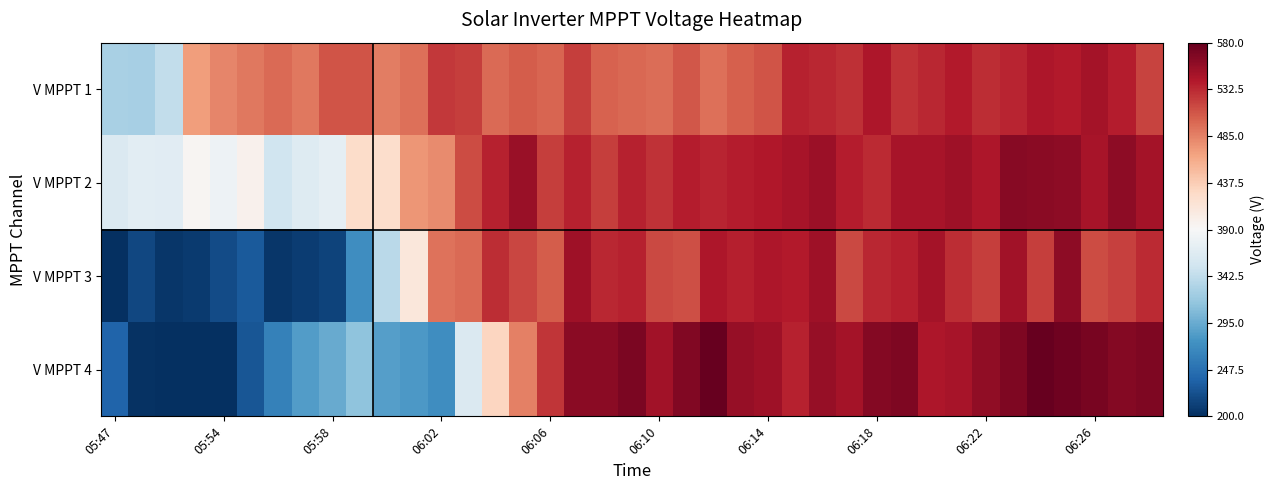

At which category is the sum across all series the highest?

35